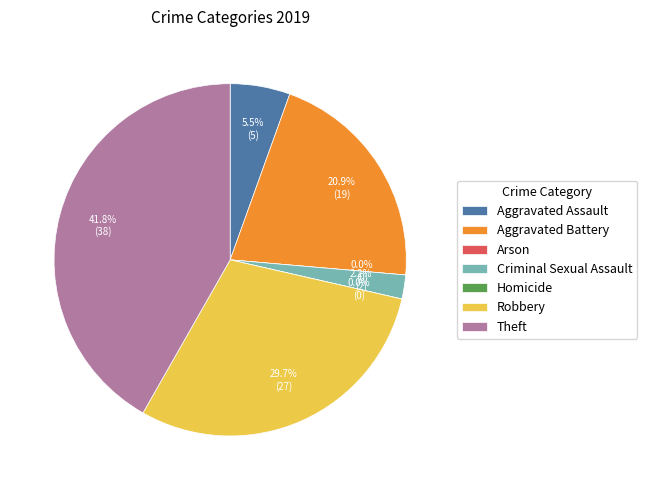

What is the change in value from Aggravated Assault to Robbery?

+22